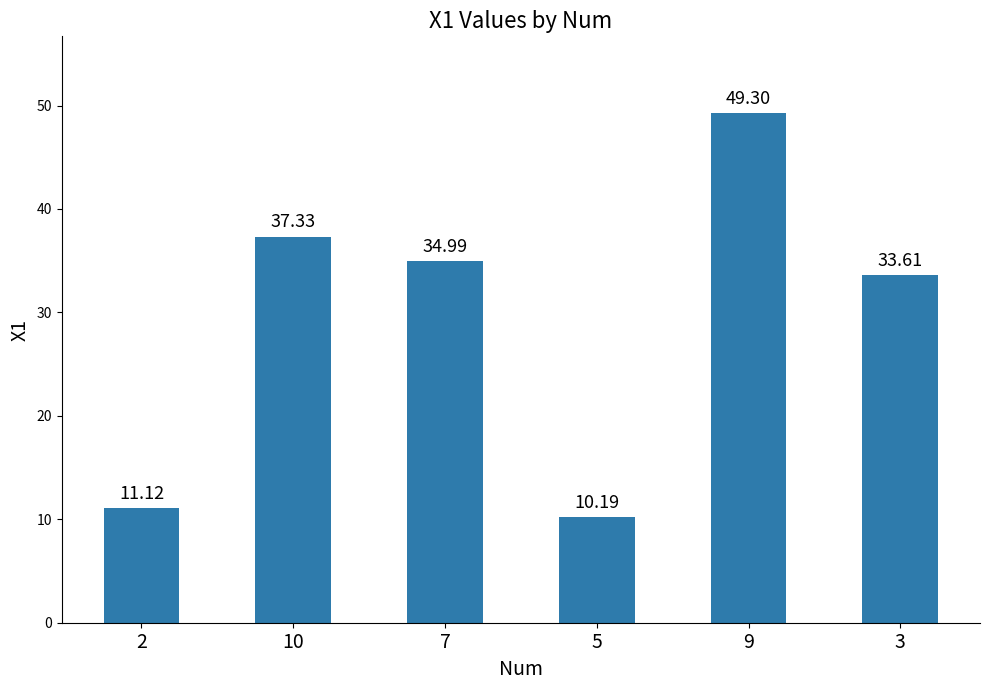

Count the number of categories in the chart.

6